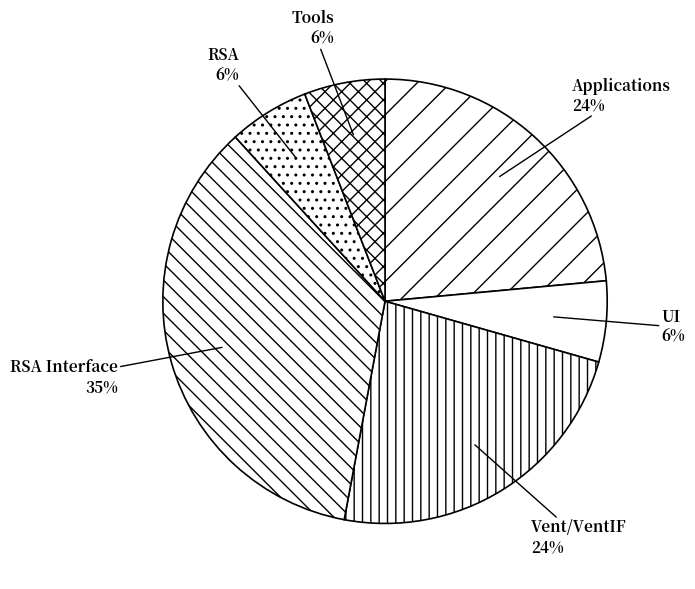

Is it true that RSA Interface is 21% of the pie?

False